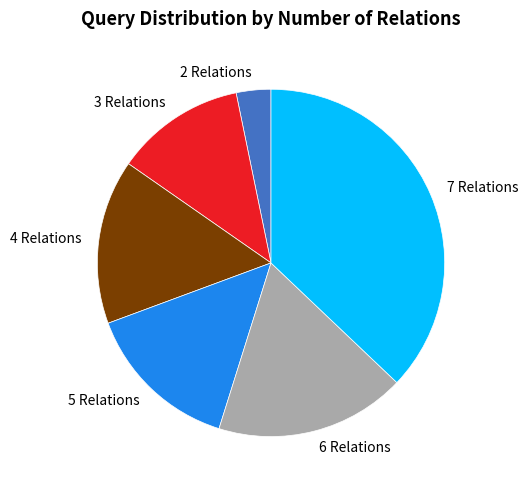

Which has a higher value, 6 Relations or 3 Relations?

6 Relations